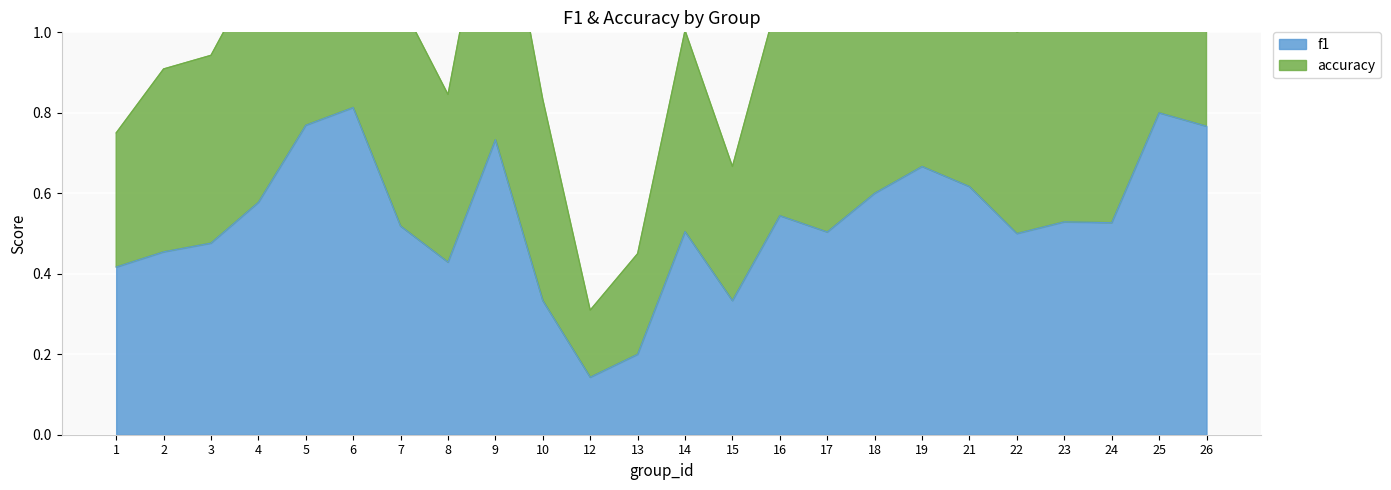

Is it true that accuracy equals 1.6 at 3?

False